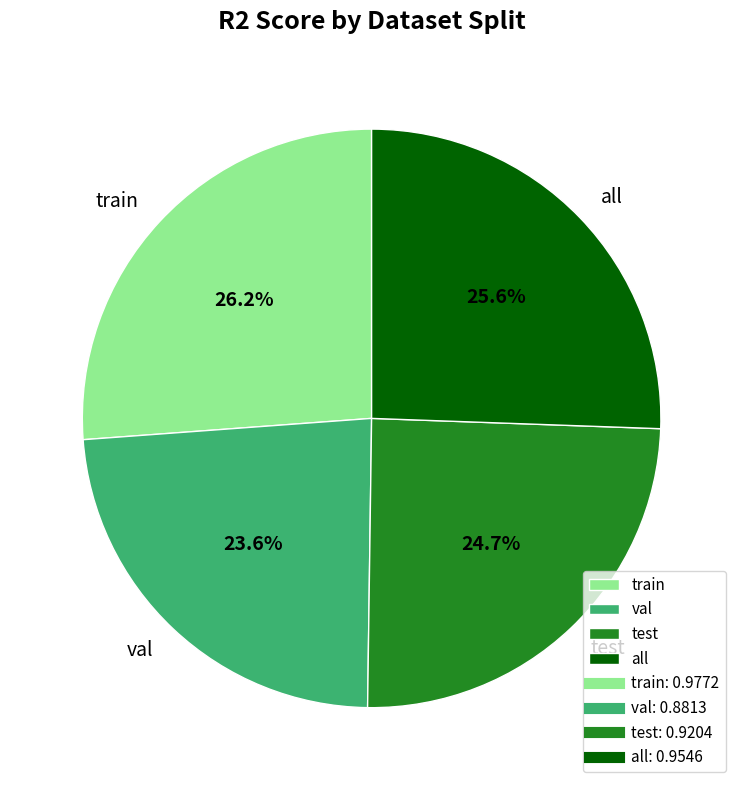

How many slices are in this pie chart?

4